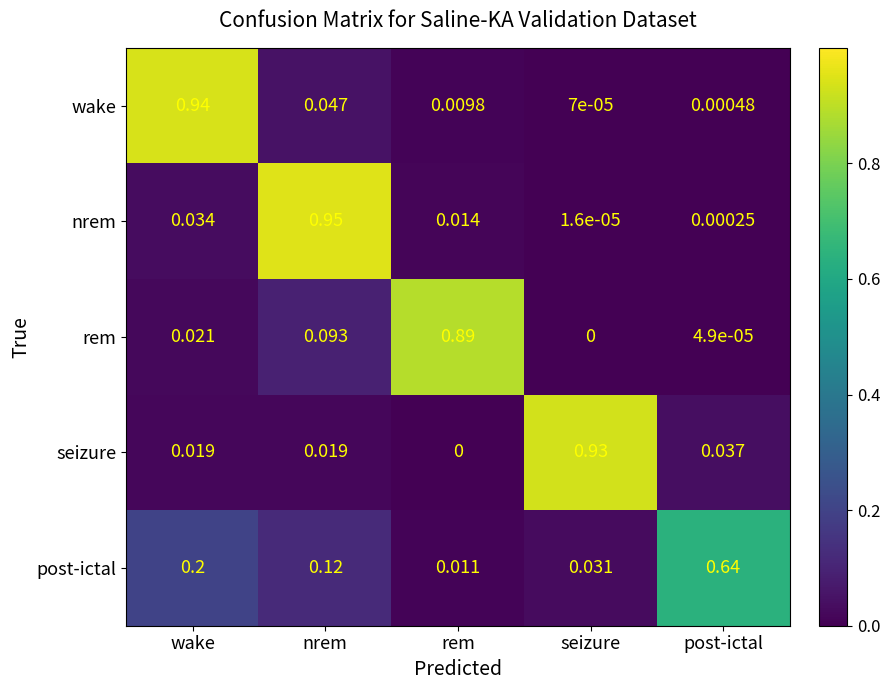

Which category has the lowest value across all series?

seizure